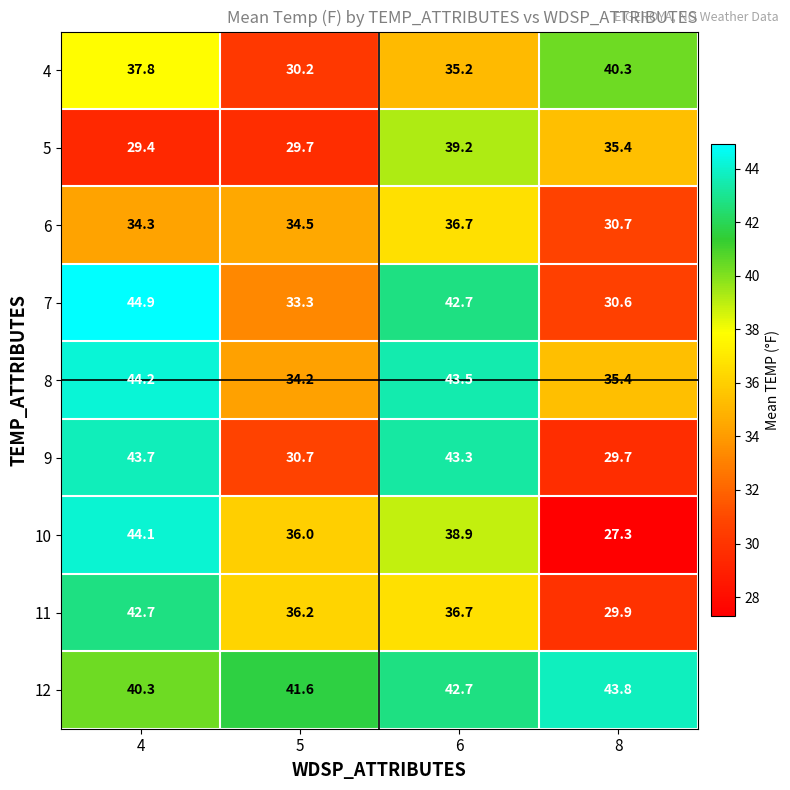

At which label does 11 first exceed 36?

4